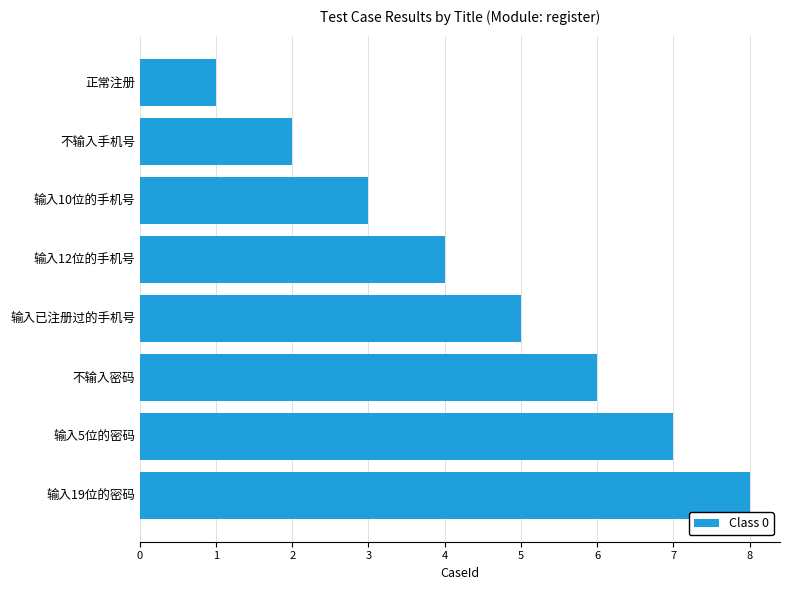

Are the bars grouped side by side (vs. stacked)?

No